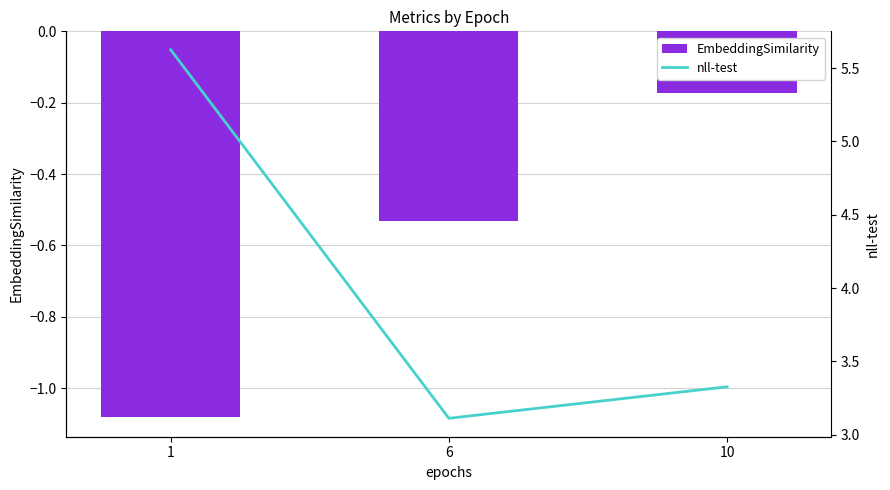

What is the difference between the maximum and second lowest values in the nll-test series?

2.3